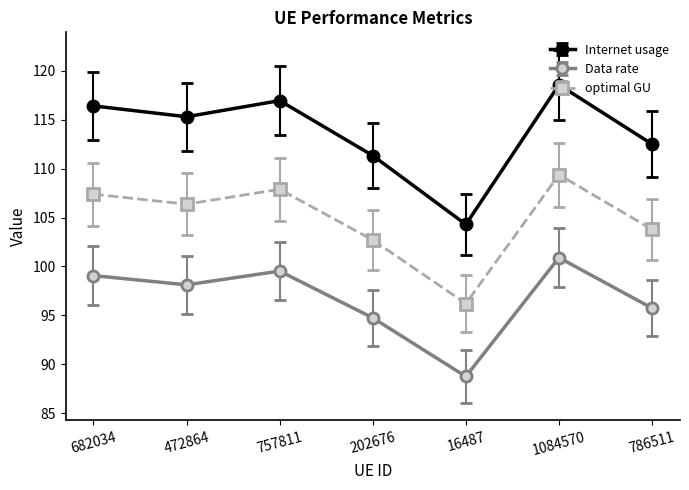

List the labels in order of Data rate value, smallest first.

16487, 202676, 786511, 472864, 682034, 757811, 1084570